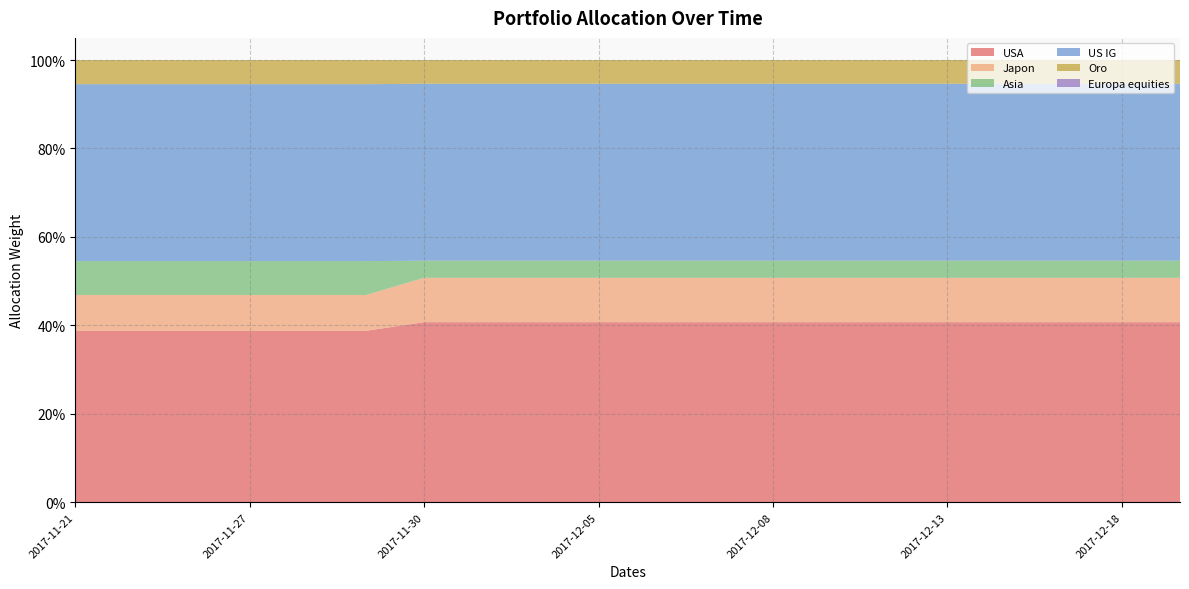

Reading right to left, list all the values displayed in this chart.

USA: 2017-12-19=0.4	2017-12-18=0.4	2017-12-15=0.4	2017-12-14=0.4	2017-12-13=0.4	2017-12-12=0.4	2017-12-11=0.4	2017-12-08=0.4	2017-12-07=0.4	2017-12-06=0.4	2017-12-05=0.4	2017-12-04=0.4	2017-12-01=0.4	2017-11-30=0.4	2017-11-29=0.4	2017-11-28=0.4	2017-11-27=0.4	2017-11-24=0.4	2017-11-22=0.4	2017-11-21=0.4
Japon: 2017-12-19=0.1	2017-12-18=0.1	2017-12-15=0.1	2017-12-14=0.1	2017-12-13=0.1	2017-12-12=0.1	2017-12-11=0.1	2017-12-08=0.1	2017-12-07=0.1	2017-12-06=0.1	2017-12-05=0.1	2017-12-04=0.1	2017-12-01=0.1	2017-11-30=0.1	2017-11-29=0.1	2017-11-28=0.1	2017-11-27=0.1	2017-11-24=0.1	2017-11-22=0.1	2017-11-21=0.1
Asia: 2017-12-19=0.0	2017-12-18=0.0	2017-12-15=0.0	2017-12-14=0.0	2017-12-13=0.0	2017-12-12=0.0	2017-12-11=0.0	2017-12-08=0.0	2017-12-07=0.0	2017-12-06=0.0	2017-12-05=0.0	2017-12-04=0.0	2017-12-01=0.0	2017-11-30=0.0	2017-11-29=0.1	2017-11-28=0.1	2017-11-27=0.1	2017-11-24=0.1	2017-11-22=0.1	2017-11-21=0.1
US IG: 2017-12-19=0.4	2017-12-18=0.4	2017-12-15=0.4	2017-12-14=0.4	2017-12-13=0.4	2017-12-12=0.4	2017-12-11=0.4	2017-12-08=0.4	2017-12-07=0.4	2017-12-06=0.4	2017-12-05=0.4	2017-12-04=0.4	2017-12-01=0.4	2017-11-30=0.4	2017-11-29=0.4	2017-11-28=0.4	2017-11-27=0.4	2017-11-24=0.4	2017-11-22=0.4	2017-11-21=0.4
Oro: 2017-12-19=0.1	2017-12-18=0.1	2017-12-15=0.1	2017-12-14=0.1	2017-12-13=0.1	2017-12-12=0.1	2017-12-11=0.1	2017-12-08=0.1	2017-12-07=0.1	2017-12-06=0.1	2017-12-05=0.1	2017-12-04=0.1	2017-12-01=0.1	2017-11-30=0.1	2017-11-29=0.1	2017-11-28=0.1	2017-11-27=0.1	2017-11-24=0.1	2017-11-22=0.1	2017-11-21=0.1
Europa equities: 2017-12-19=0.0	2017-12-18=0.0	2017-12-15=0.0	2017-12-14=0.0	2017-12-13=0.0	2017-12-12=0.0	2017-12-11=0.0	2017-12-08=0.0	2017-12-07=0.0	2017-12-06=0.0	2017-12-05=0.0	2017-12-04=0.0	2017-12-01=0.0	2017-11-30=0.0	2017-11-29=0.0	2017-11-28=0.0	2017-11-27=0.0	2017-11-24=0.0	2017-11-22=0.0	2017-11-21=0.0